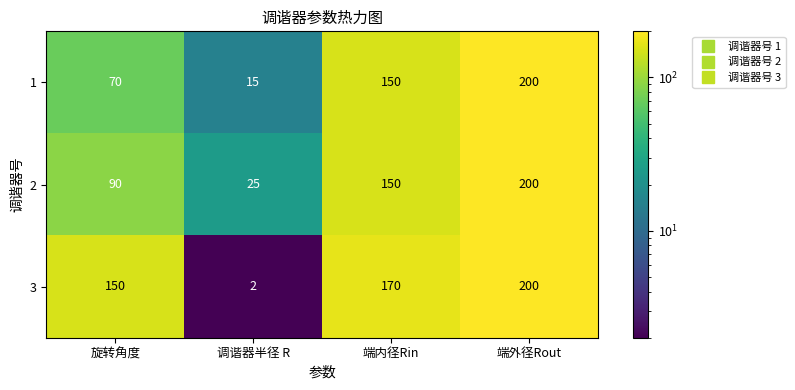

At how many categories does at least one series exceed 162?

2